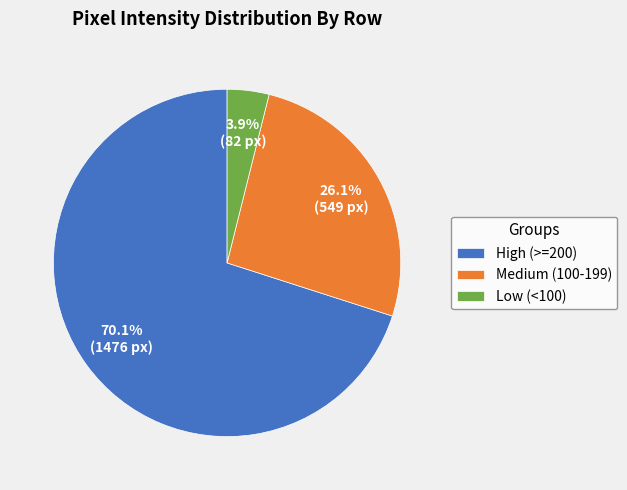

How many segments does this pie chart have?

3